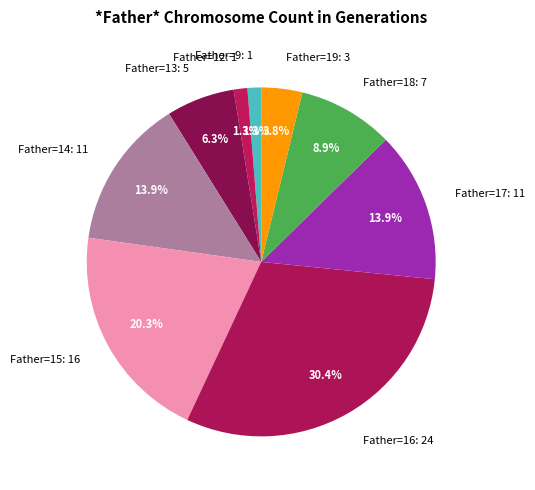

Between Father=14: 11 and Father=13: 5, which is larger?

Father=14: 11